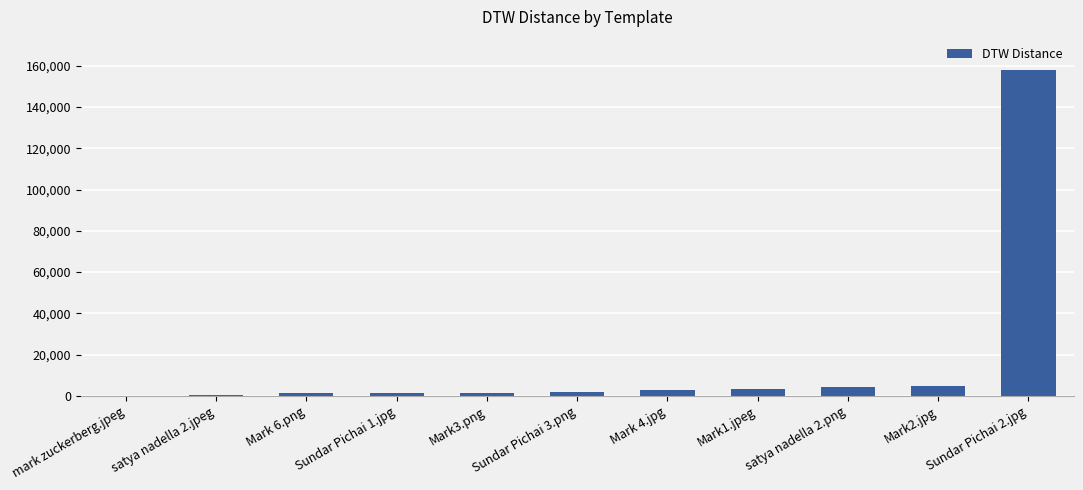

What is the greatest value displayed?

158169